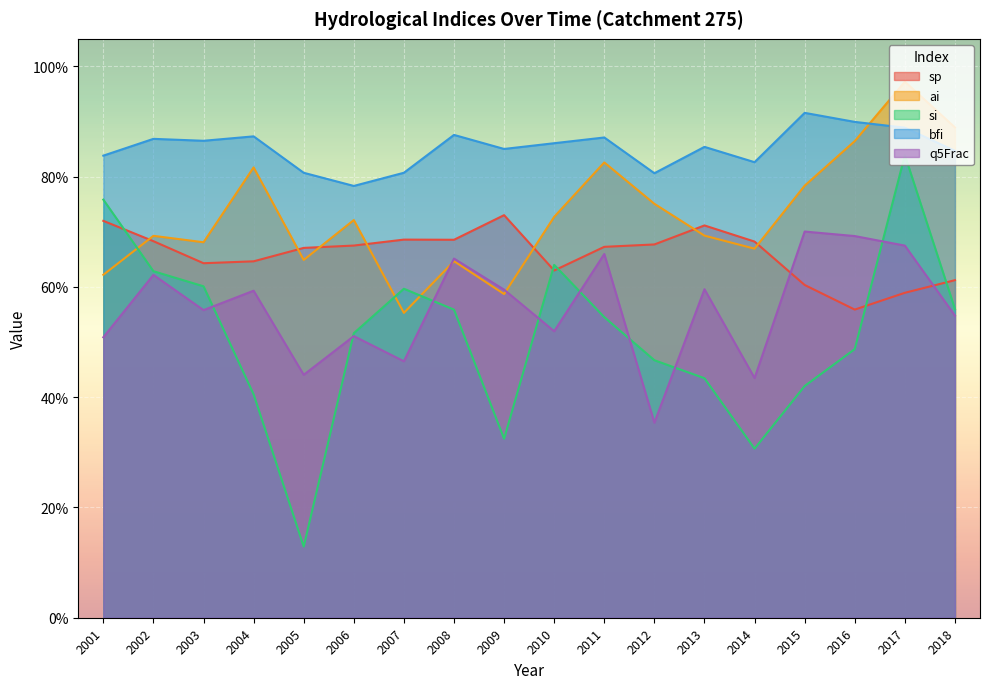

List the labels in order of ai value, largest first.

2017, 2018, 2016, 2011, 2004, 2015, 2012, 2010, 2006, 2013, 2002, 2003, 2014, 2005, 2008, 2001, 2009, 2007